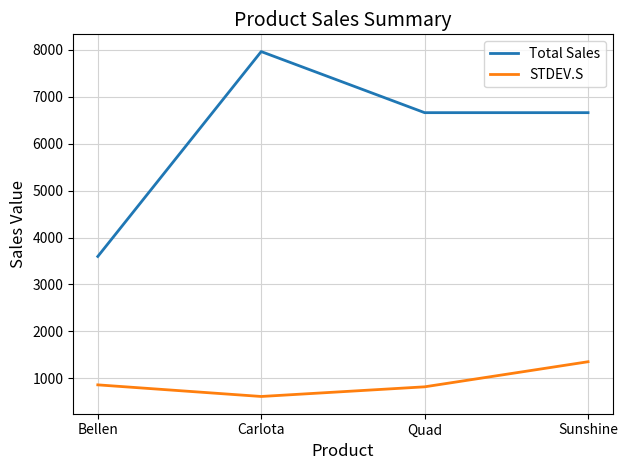

What is the smallest value displayed?

615.7